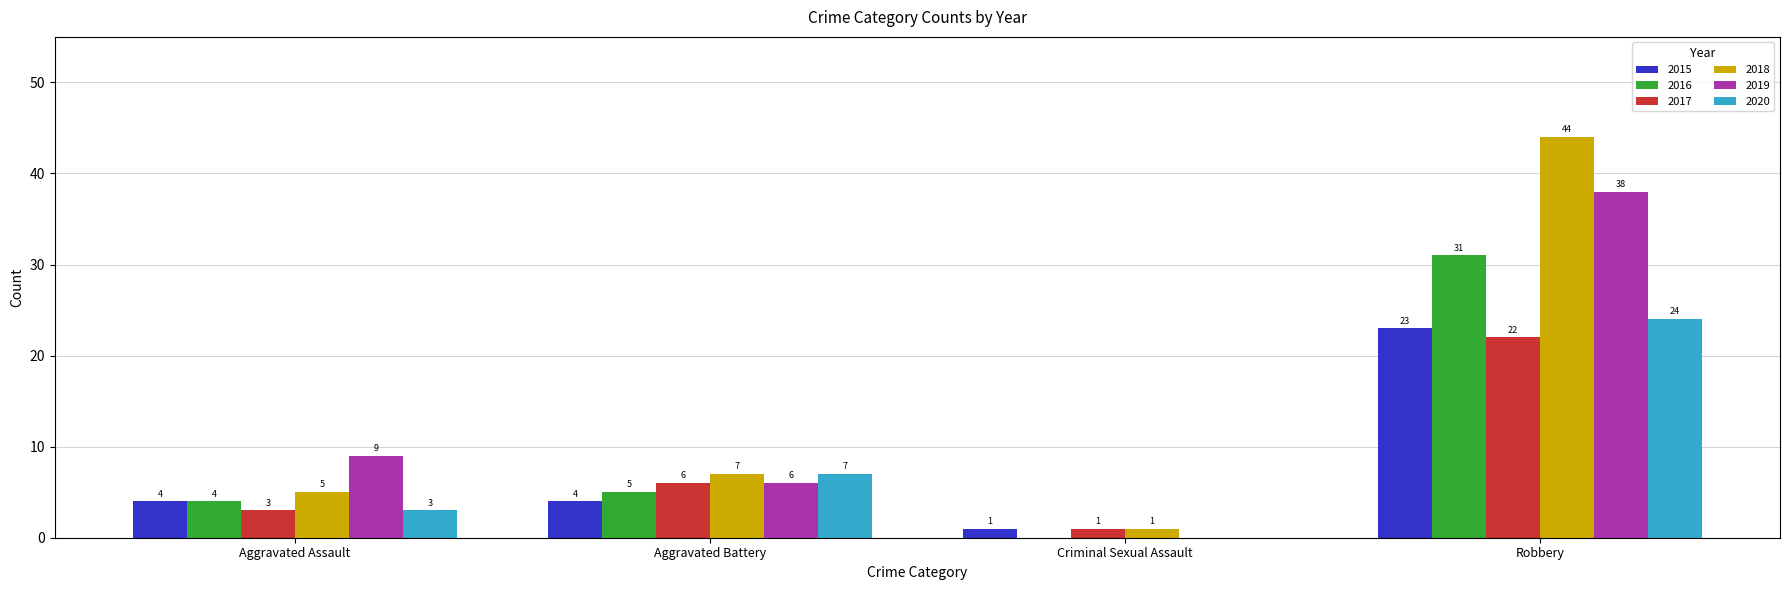

Count the number of data series in this chart.

6